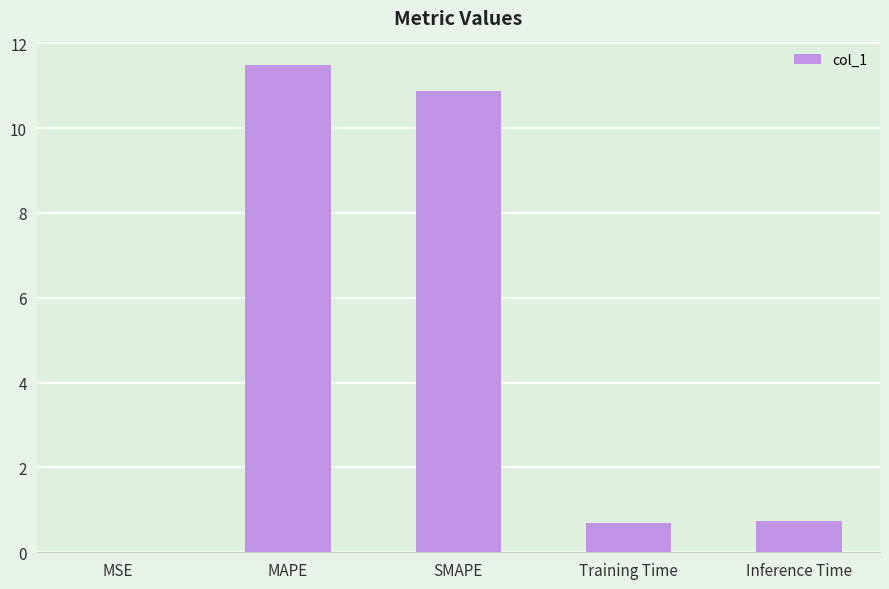

Are the bars horizontal?

No